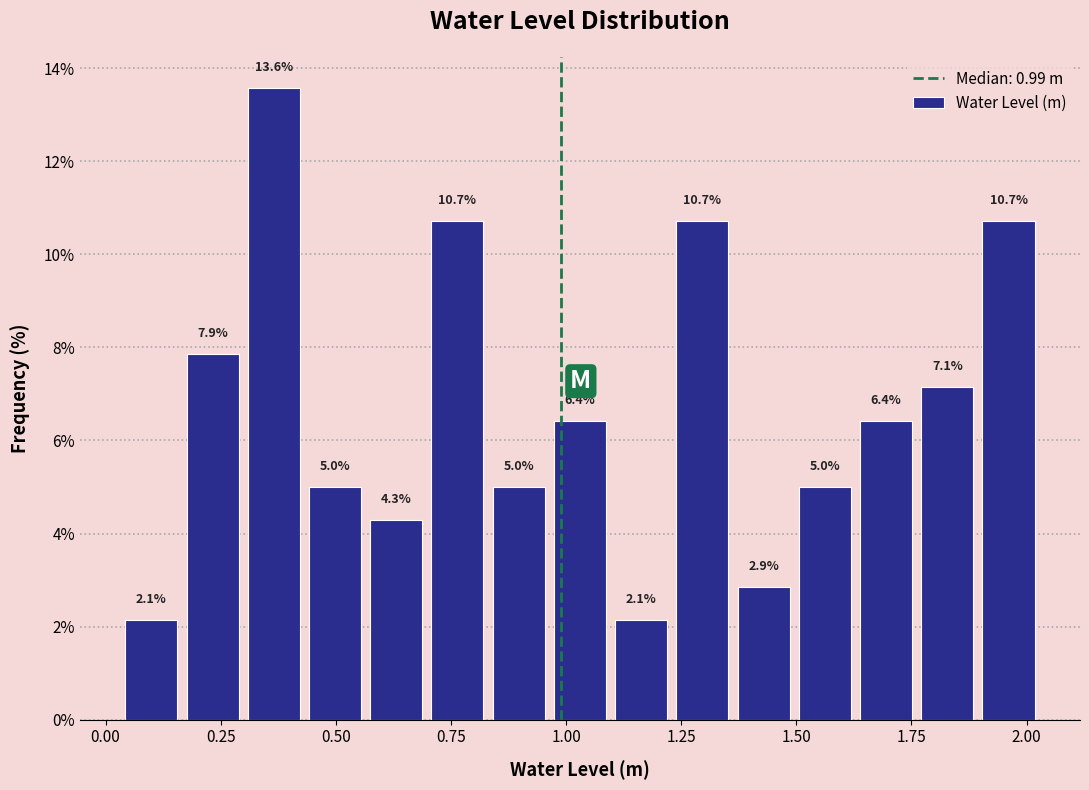

Read against the x-axis, roughly where is the centre of the tallest bar?

0.35